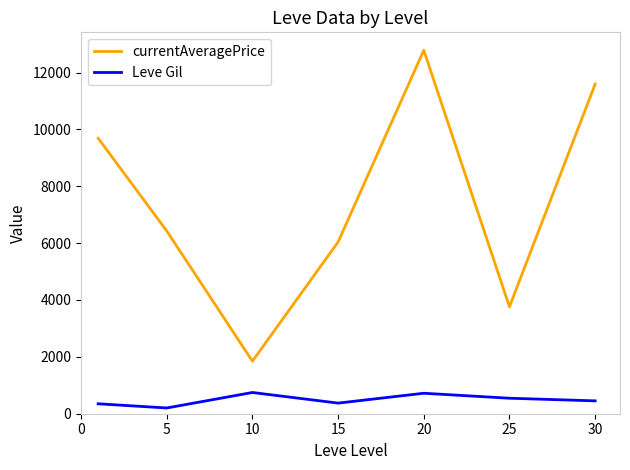

True or false: Leve Gil and currentAveragePrice cross at least once.

False